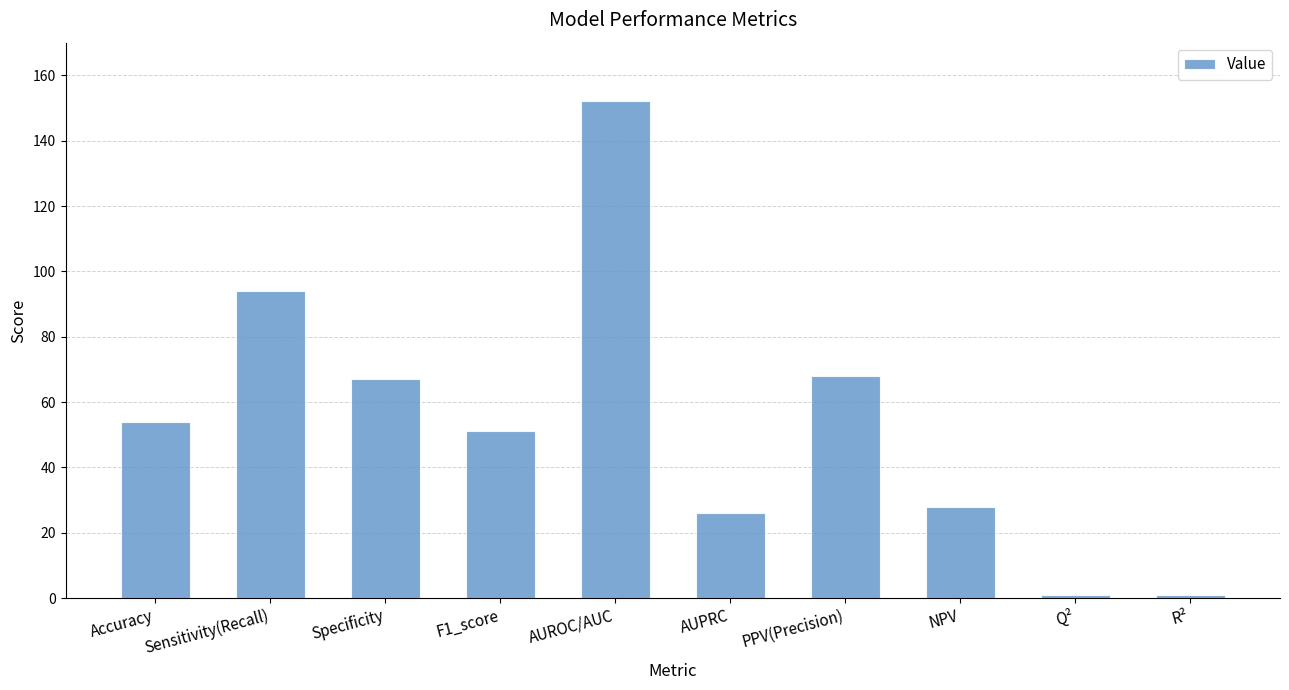

Reading left to right, what are all the values shown in this chart?

54	94	67	51	152	26	68	28	1	1